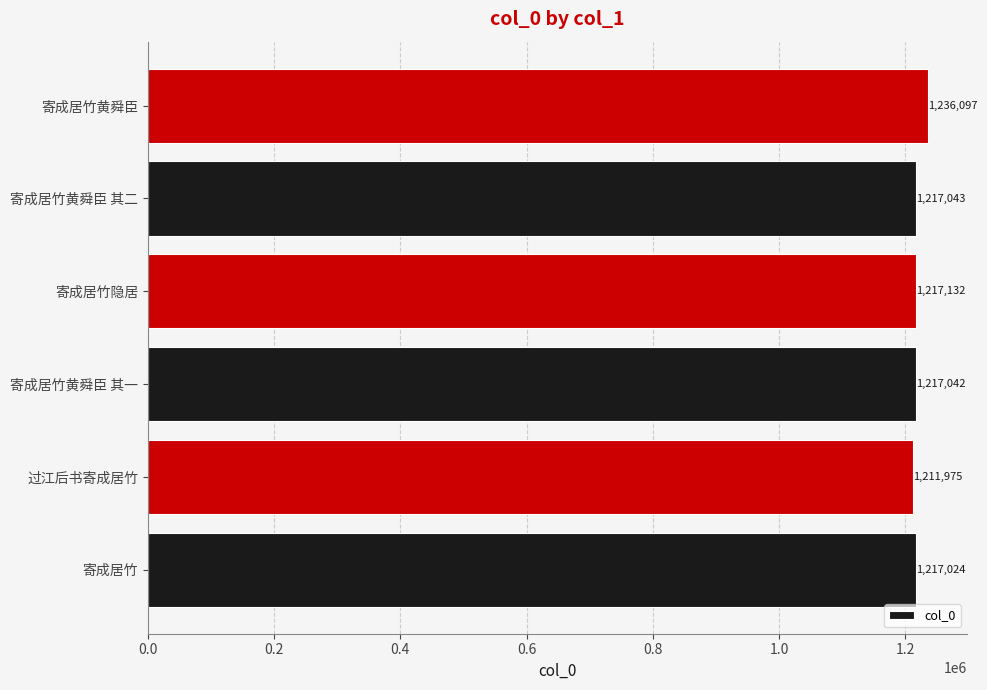

At which category does the chart reach its peak across all series?

寄成居竹黄舜臣